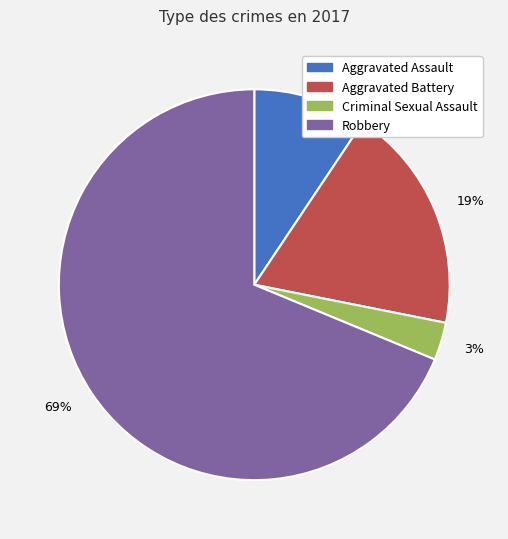

Count the number of slices in the pie.

4